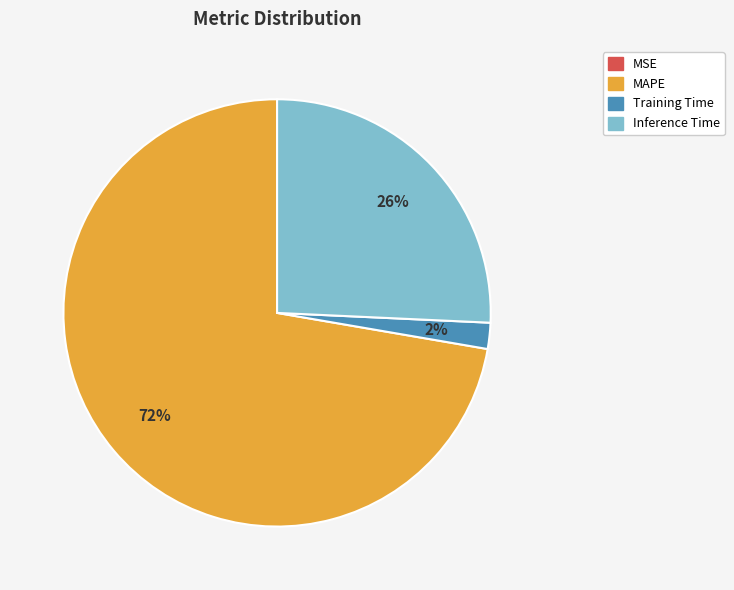

Which category has the biggest portion of the pie?

MAPE